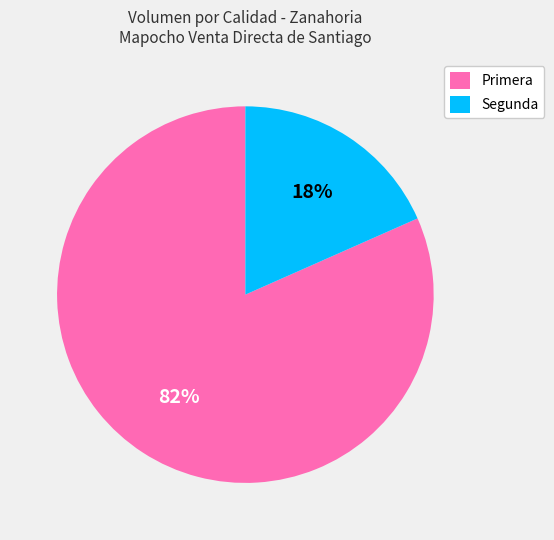

To the nearest percent, what is the average slice percentage?

50%